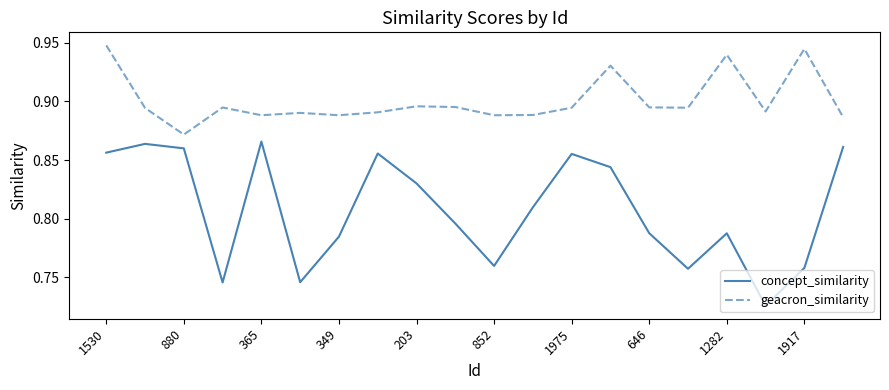

Which series has the widest spread of values?

concept_similarity